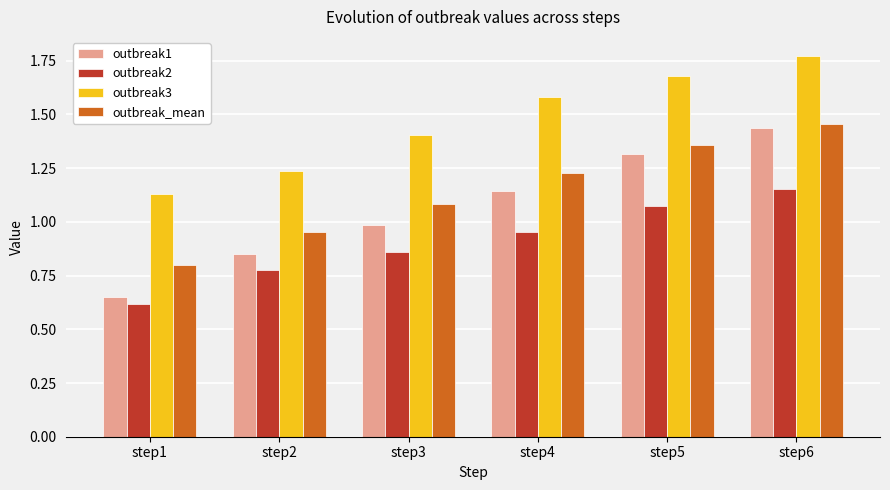

Which label corresponds to the smallest value in the chart?

step1